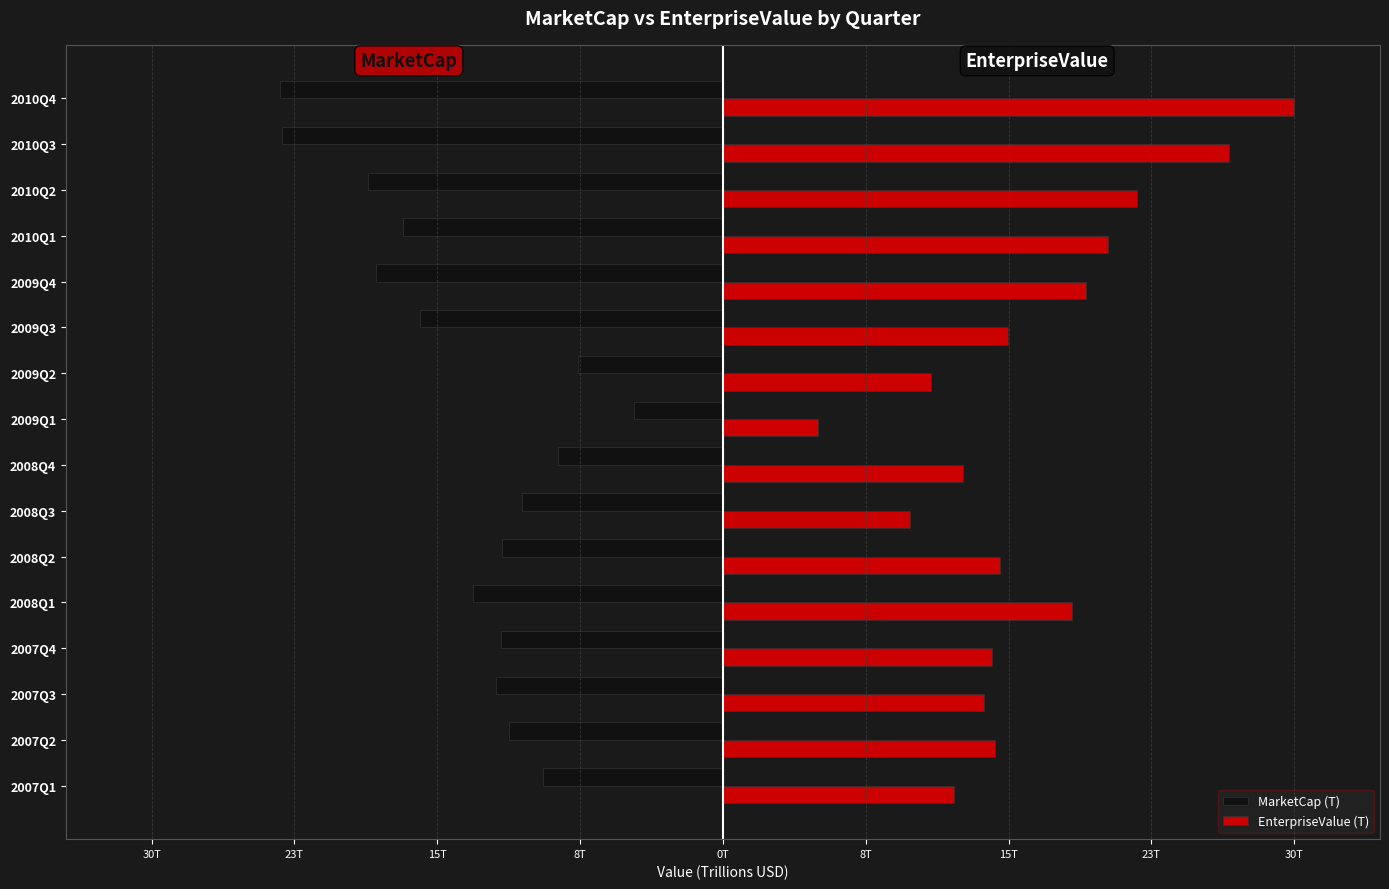

What are all the series names shown in the legend?

MarketCap (T), EnterpriseValue (T)